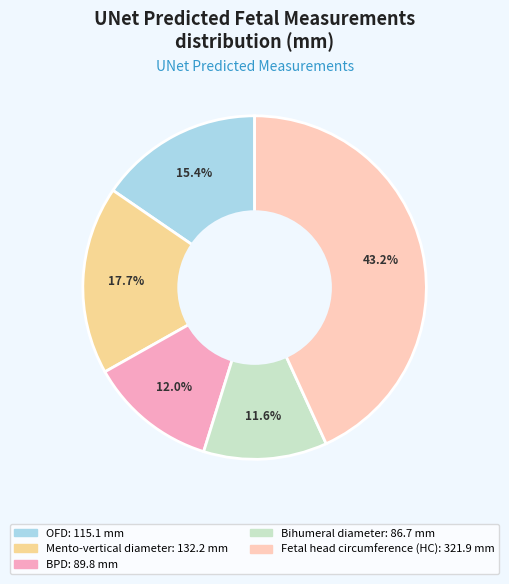

Which category has the biggest portion of the pie?

Fetal head circumference (HC)